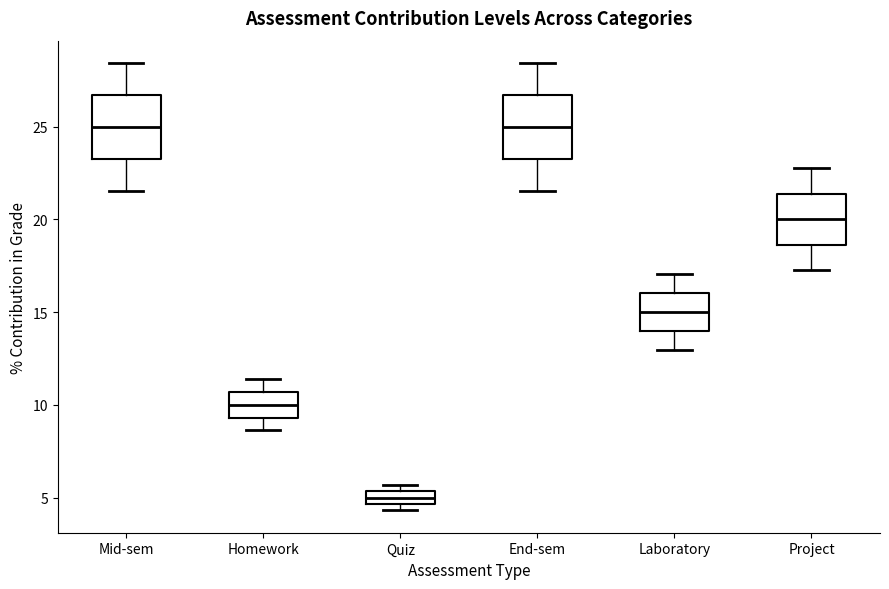

Which box has the lowest median line?

Quiz